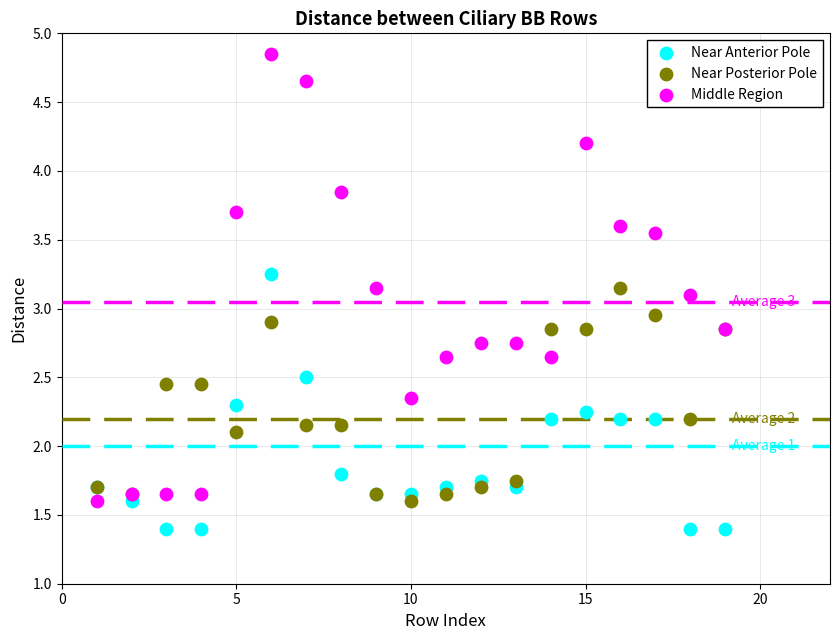

Which series has the widest spread of Y values?

Middle Region